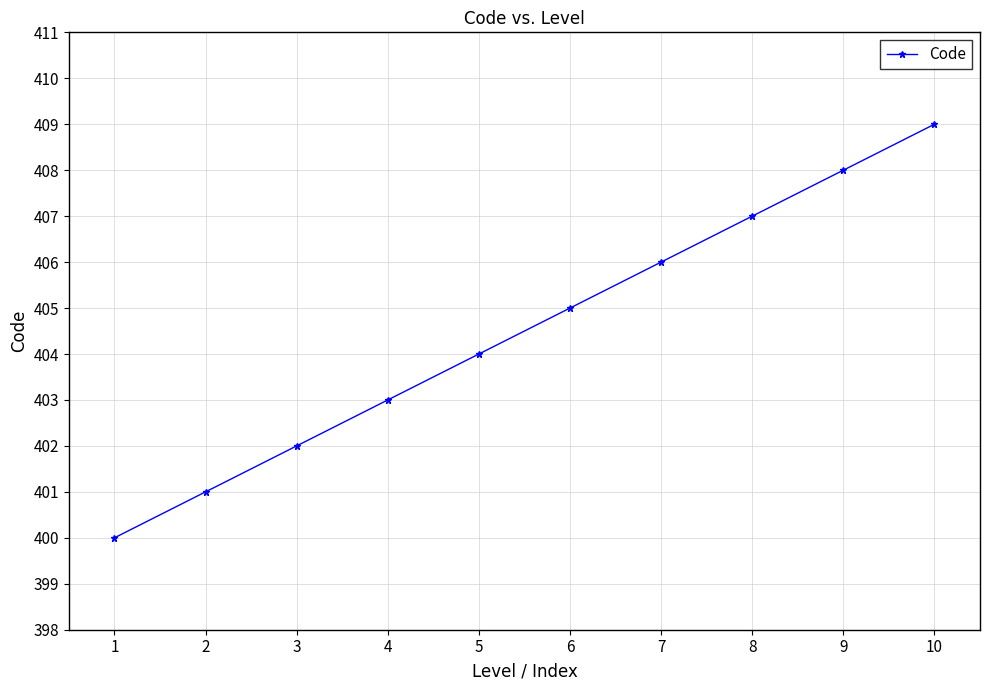

How many categories are shown in the chart?

10